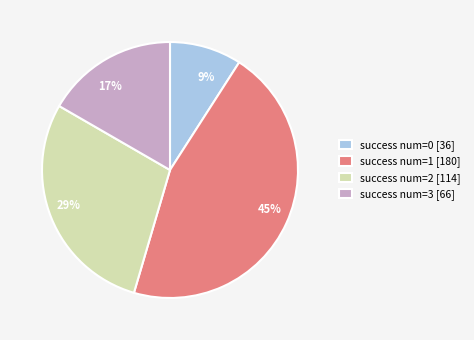

Is there a majority slice in this chart?

No